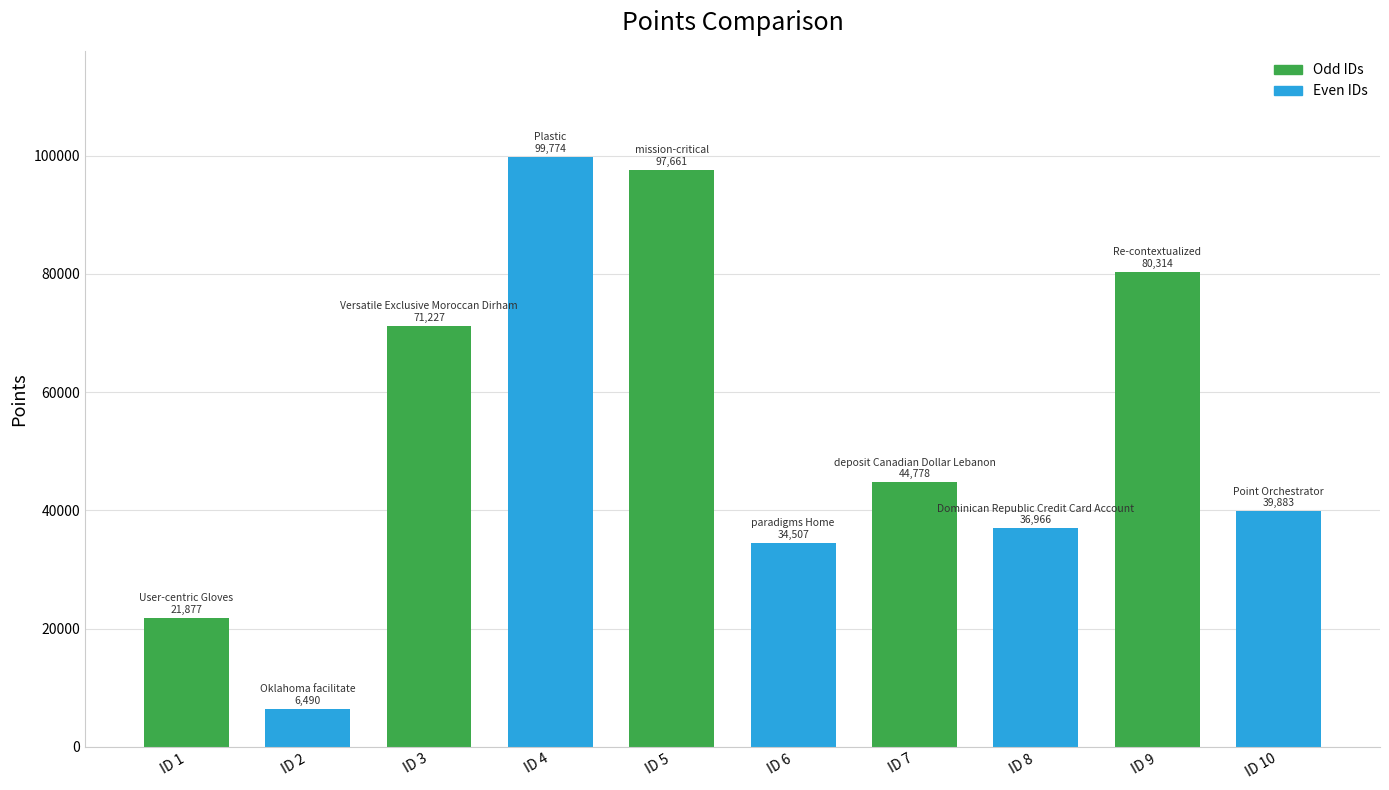

Are the bars horizontal?

No